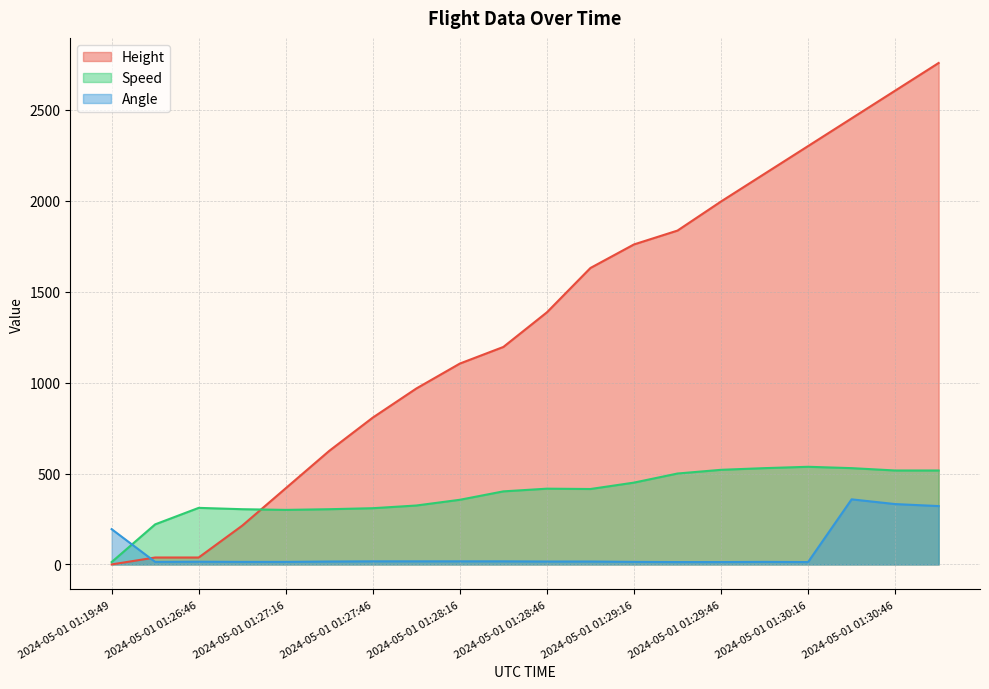

True or false: Height has a value of 3148.5 at 2024-05-01 01:29:31.

False